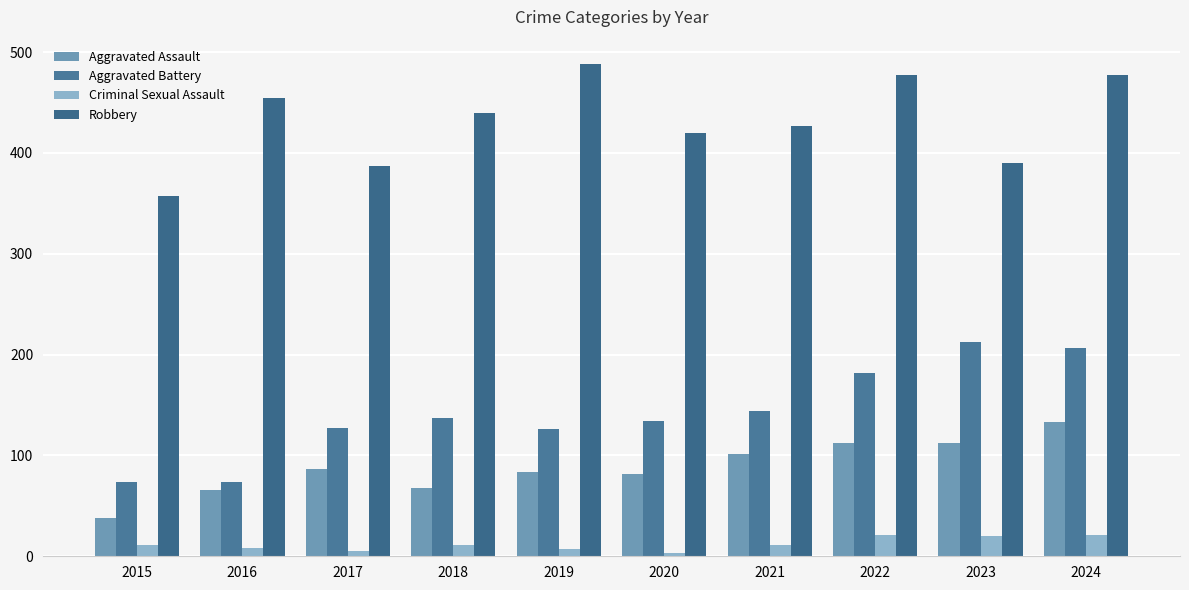

Between 2021 and 2019, which is larger?

2021